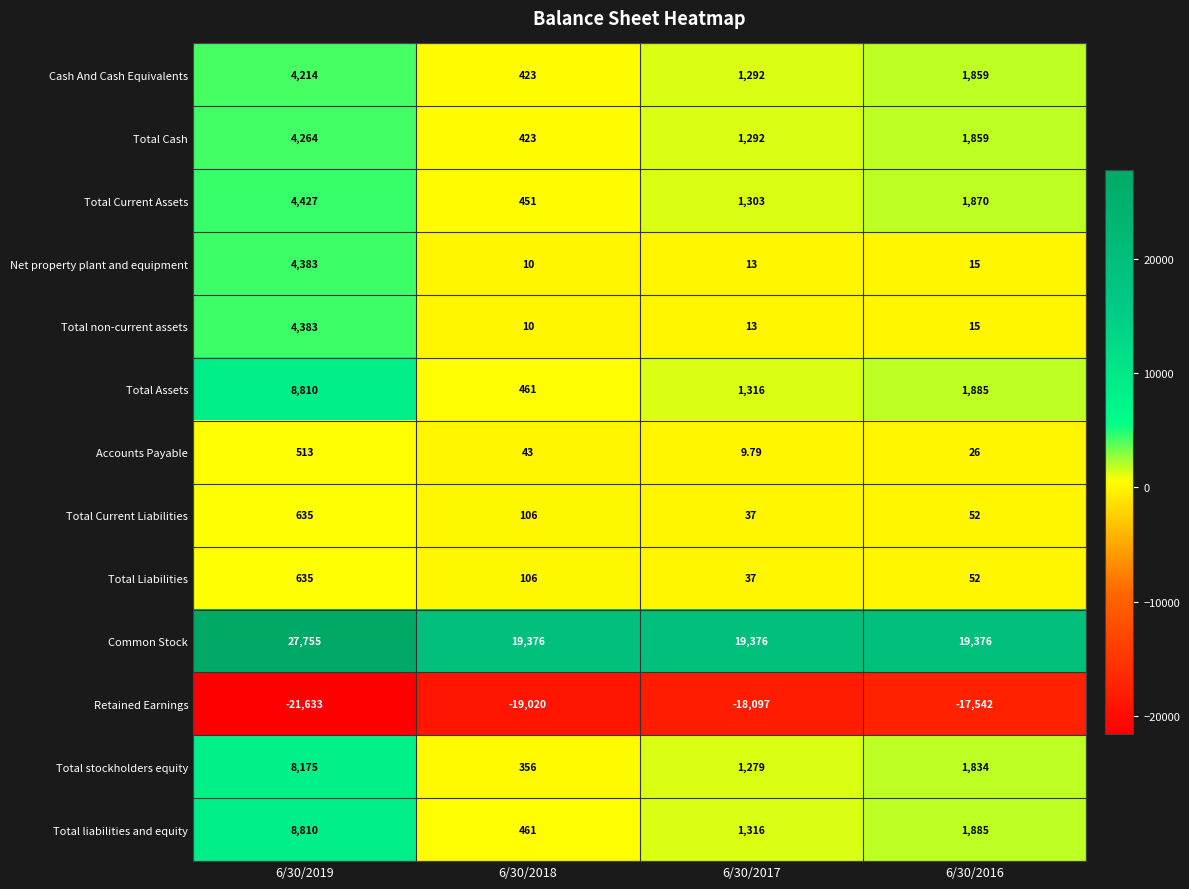

Is the value of Total non-current assets at 6/30/2018 greater than the value of Common Stock at 6/30/2016?

No